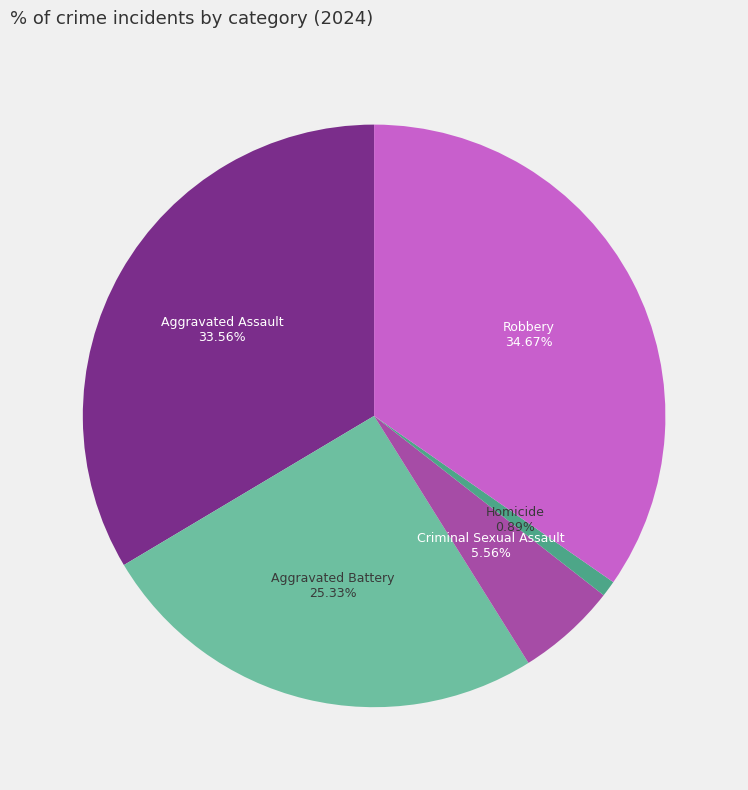

Which category has the biggest portion of the pie?

Robbery